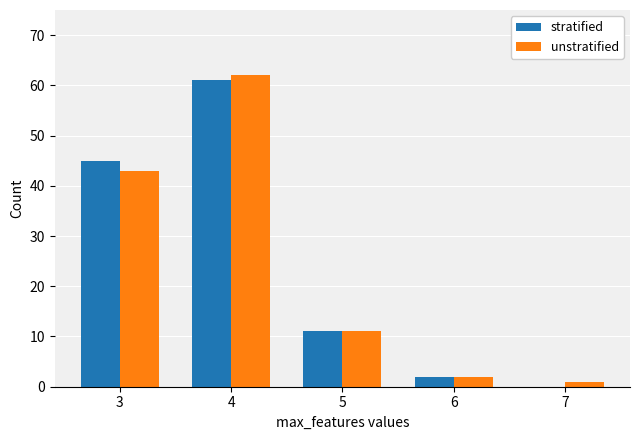

At which category is the sum across all series the highest?

4